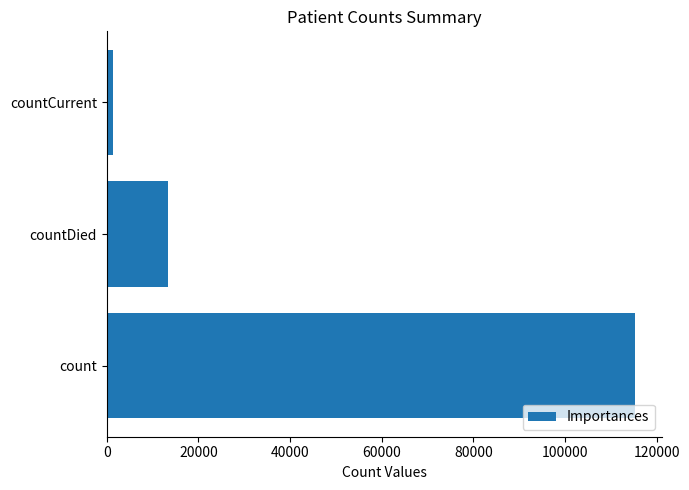

What is the difference between the maximum and minimum values?

113996